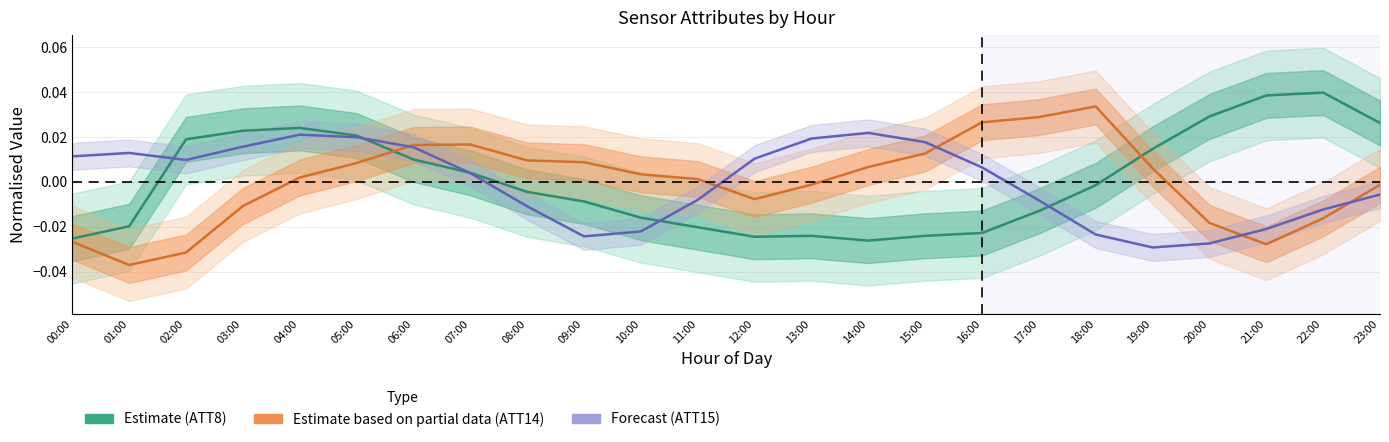

At which category does the chart reach its peak across all series?

22:00